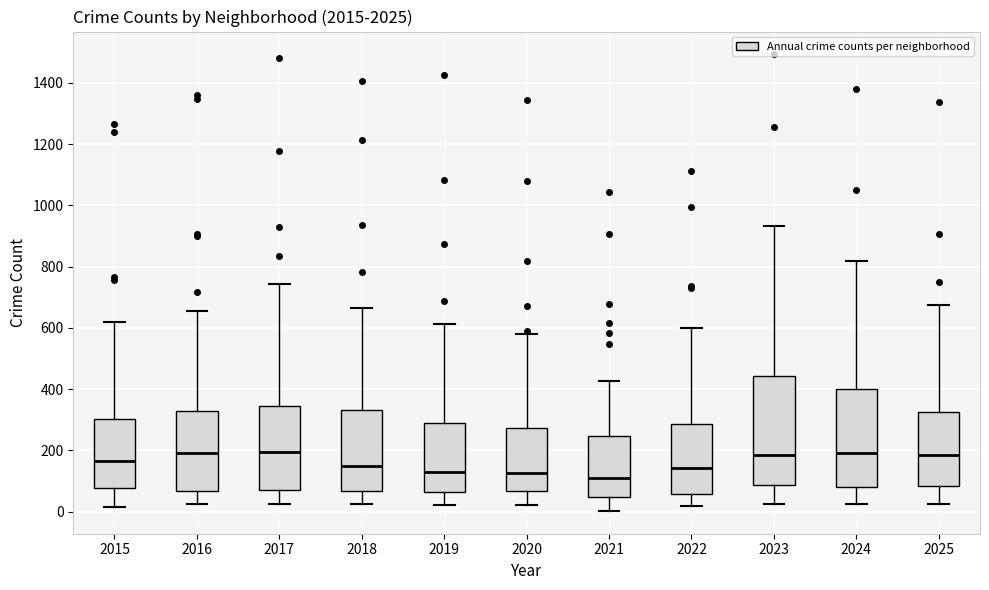

Where is the lower edge of the box at x = 2017 on the y-axis? The values are not printed on the chart, so give them approximately, as read against the axis.

80